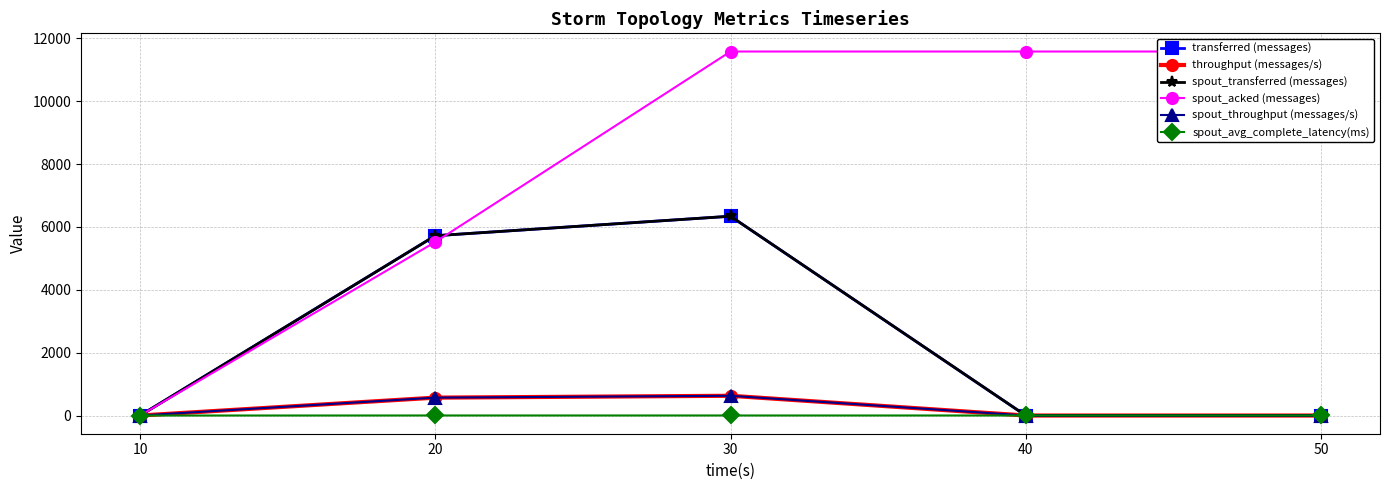

Which series changed the most between 10 and 30?

spout_acked (messages)